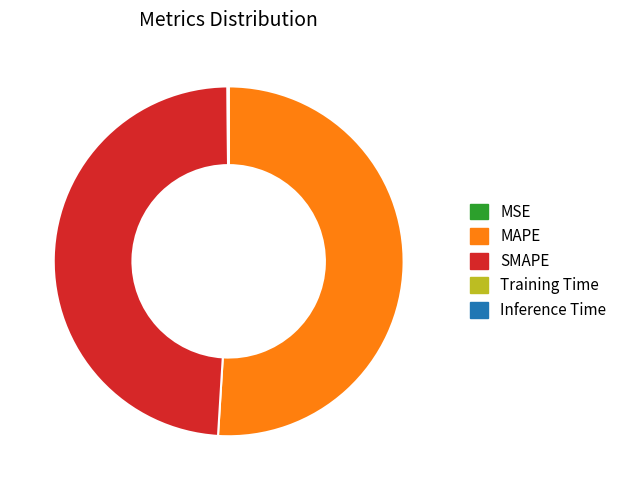

True or false: SMAPE accounts for 49% of the total.

True